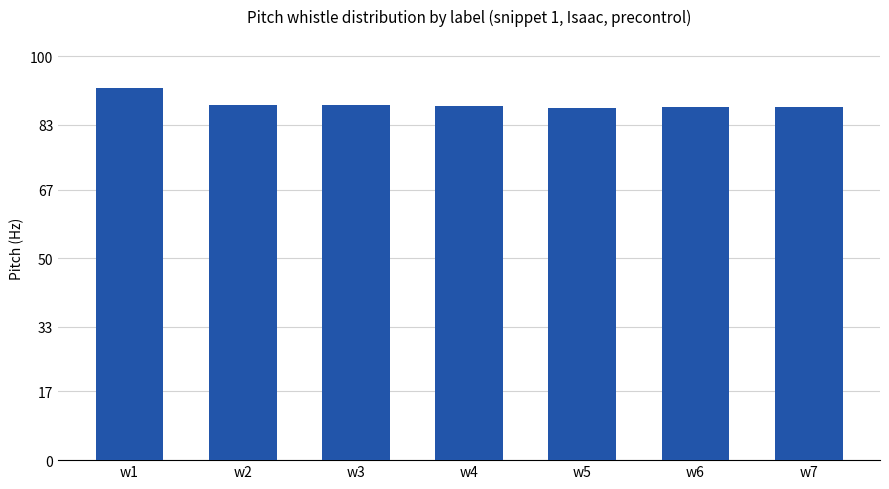

What is the sum of all values?

618.0